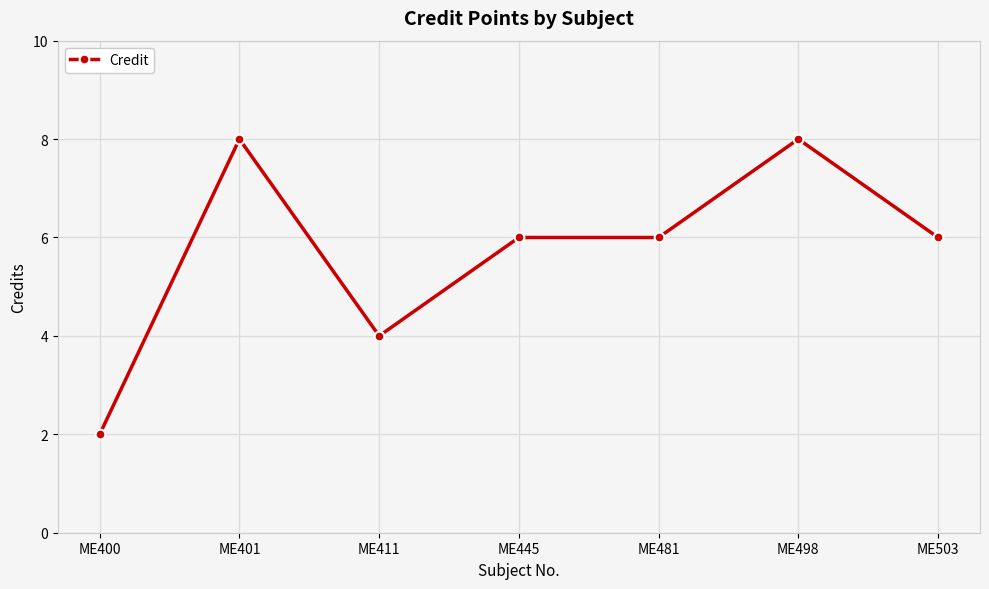

How many lines are shown in the chart?

1